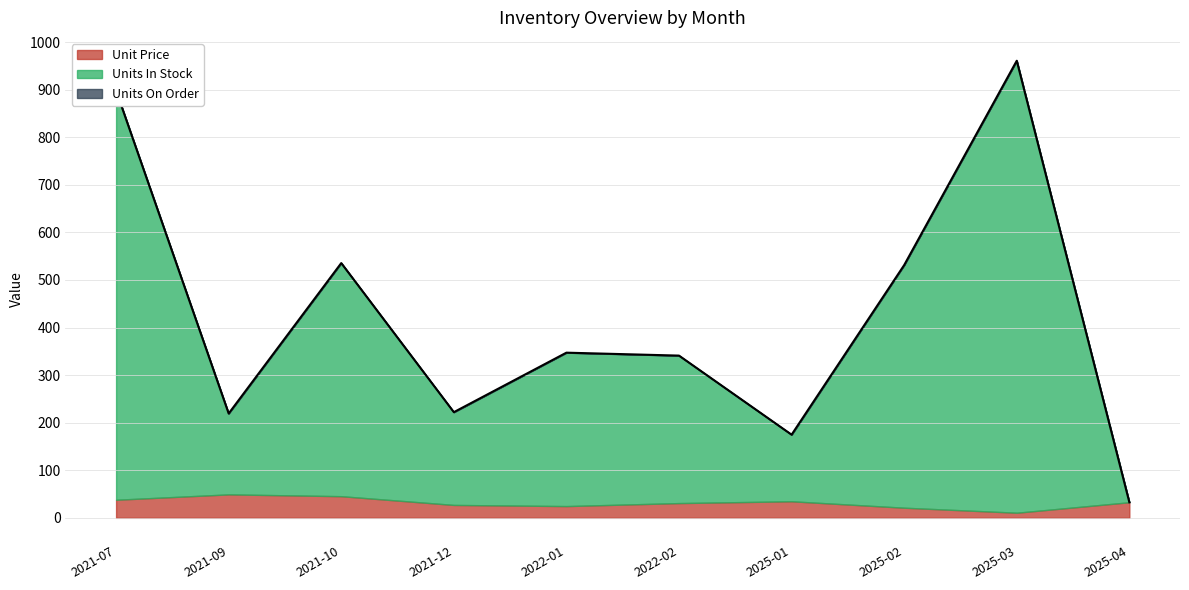

Does the chart display data point markers on the line(s)?

No